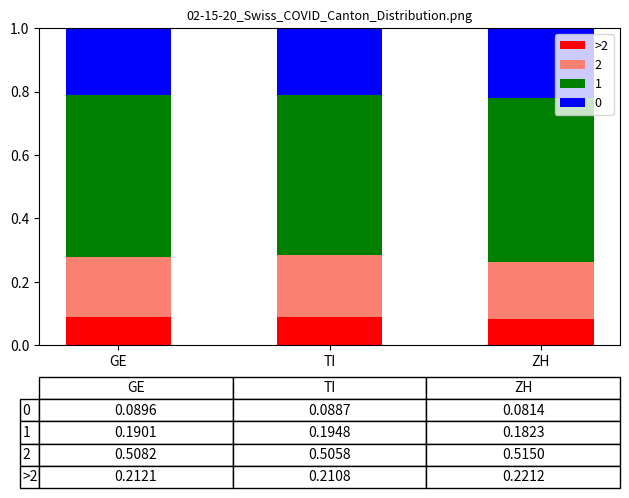

At how many categories does at least one series exceed 0?

3